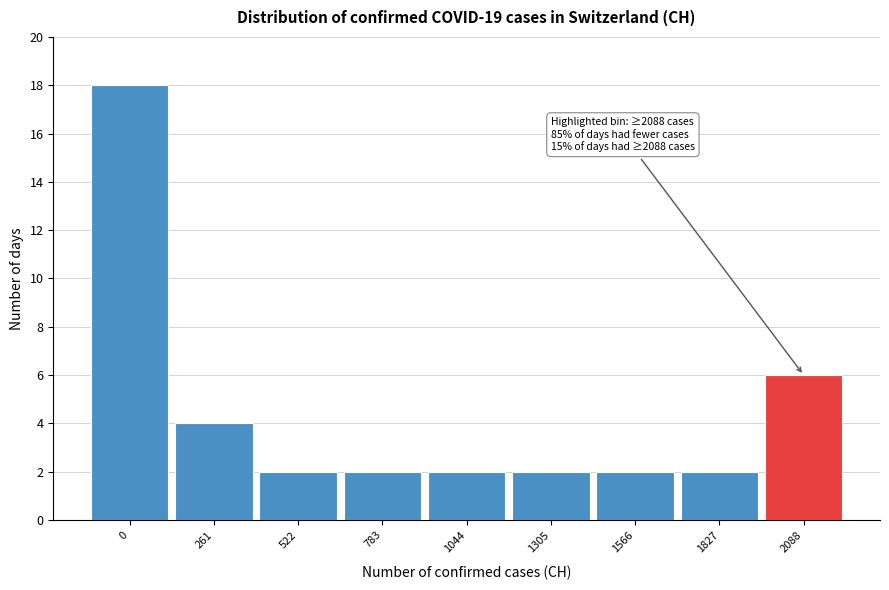

Reading left to right, list all the values displayed in this chart.

0=18	261=4	522=2	783=2	1044=2	1305=2	1566=2	1827=2	2088=6